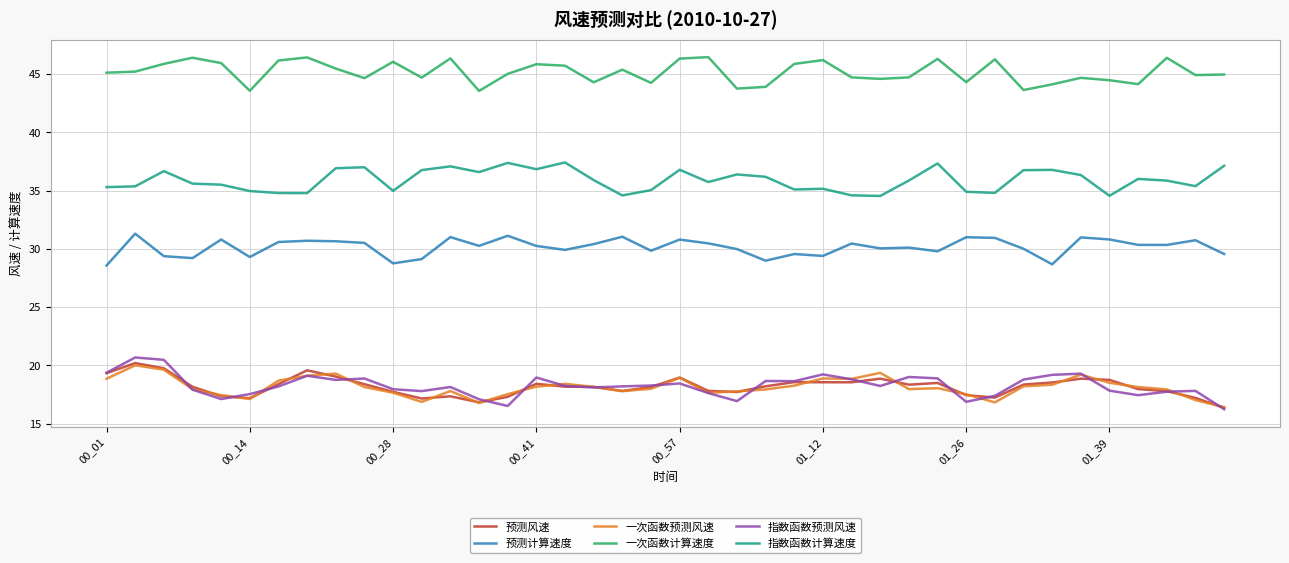

True or false: 预测计算速度 and 指数函数预测风速 cross at least once.

False